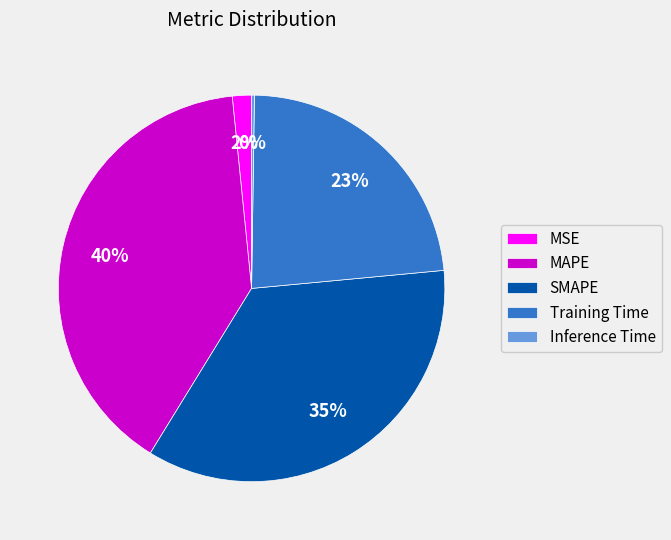

Is there any slice that represents more than half of the pie?

No